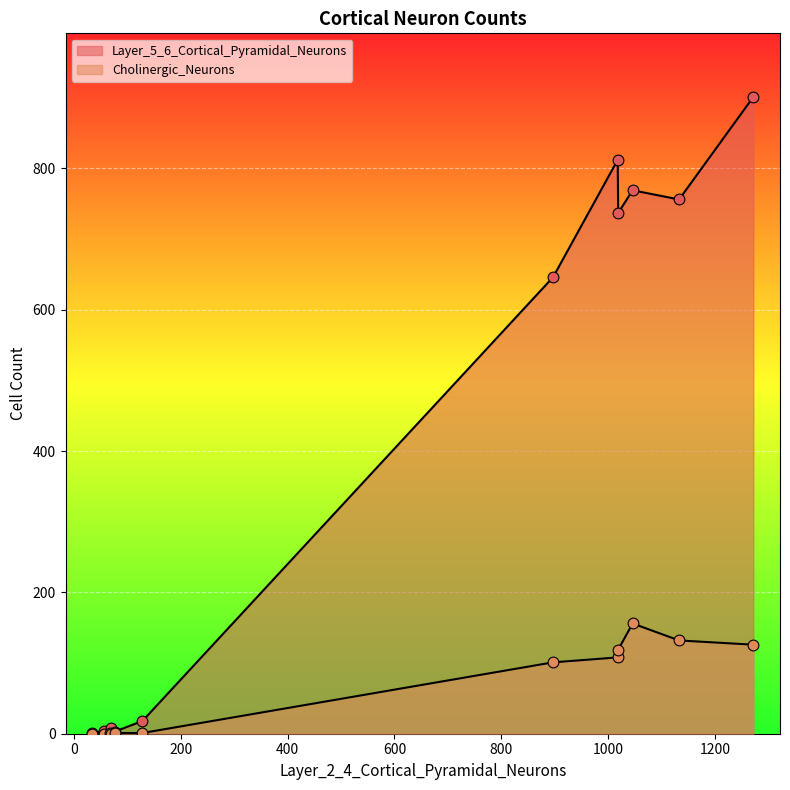

What are all the series names shown in the legend?

Layer_5_6_Cortical_Pyramidal_Neurons, Cholinergic_Neurons